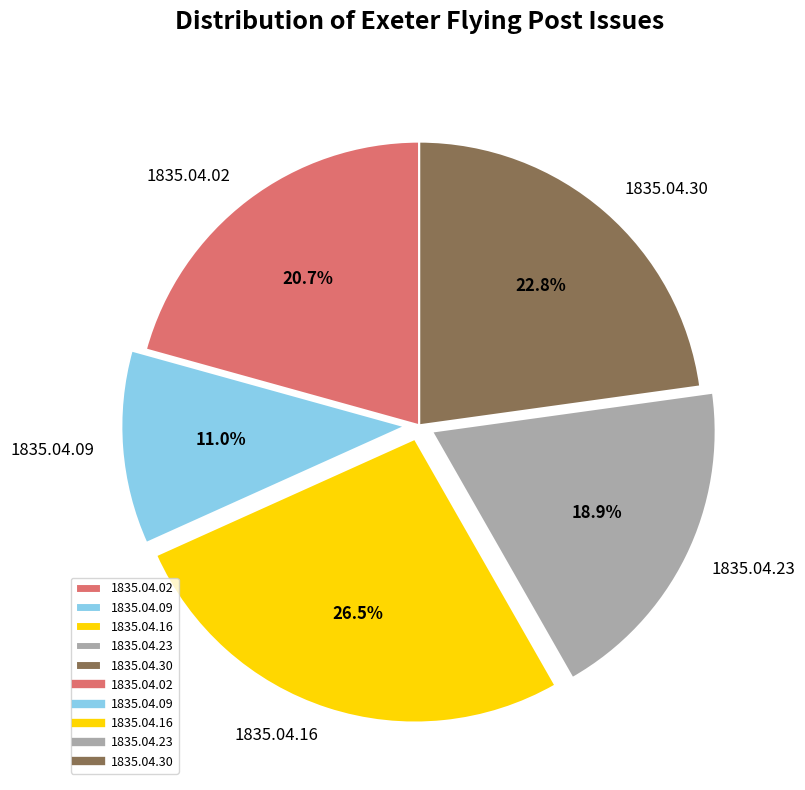

Rank the categories by value from lowest to highest.

1835.04.09, 1835.04.23, 1835.04.02, 1835.04.30, 1835.04.16